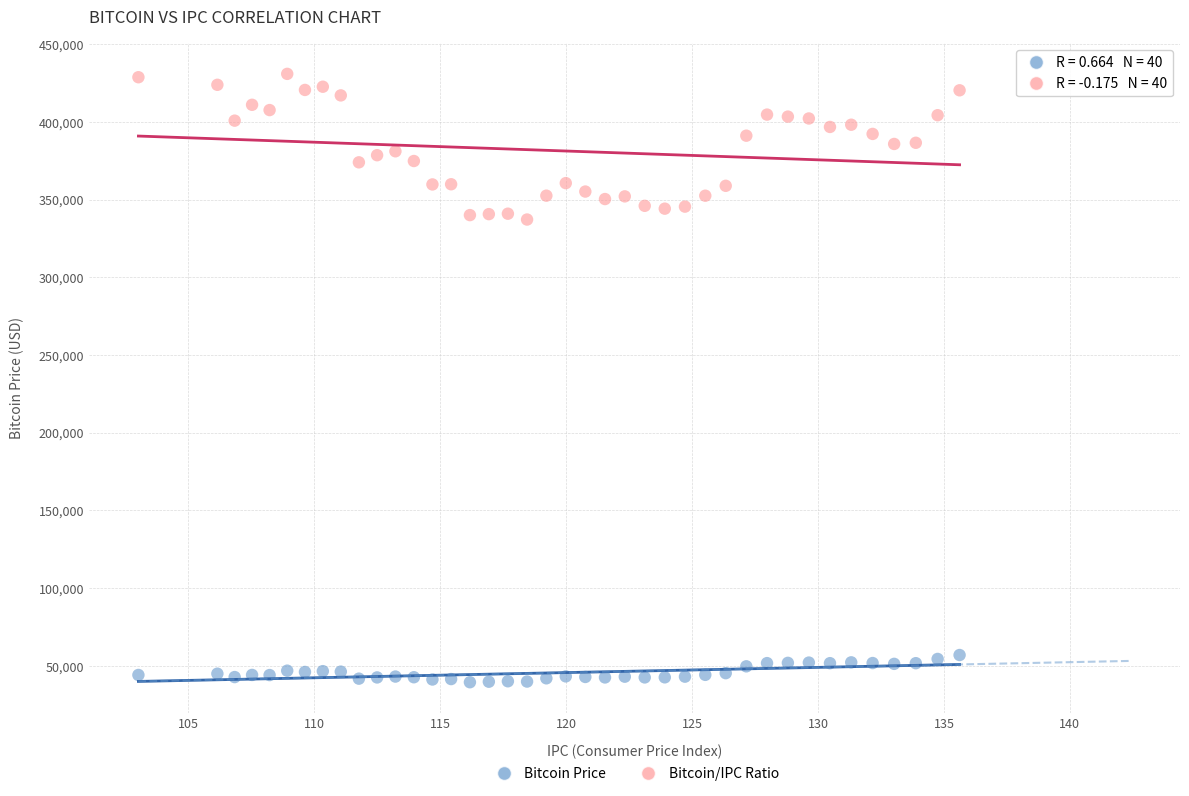

Across all data points, what is the range of X values (max minus min)?

32.6